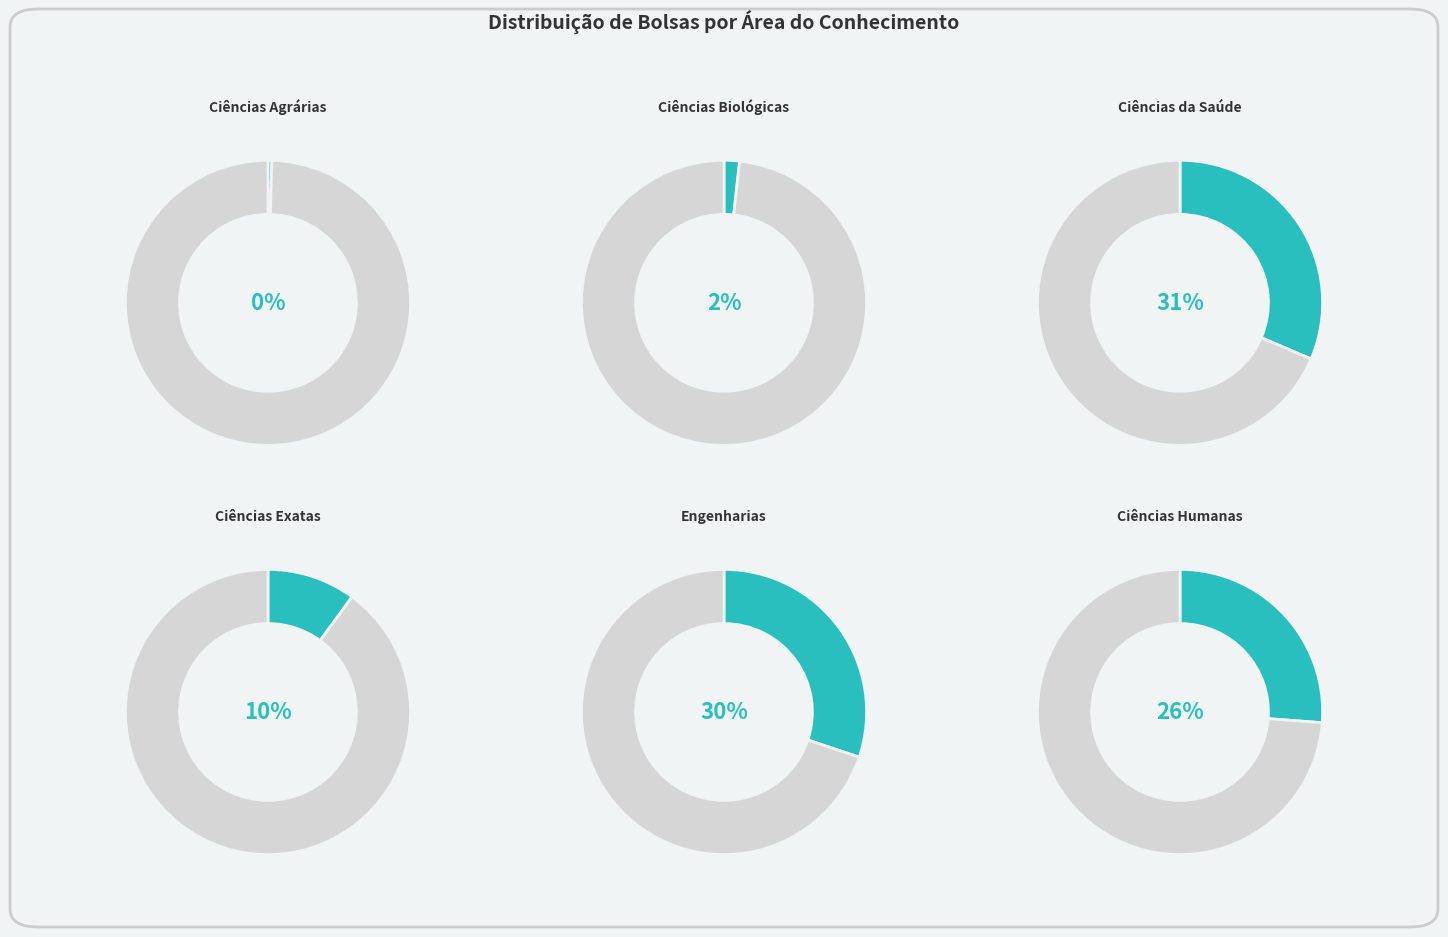

Is Ciências da Saude the majority of the pie?

No